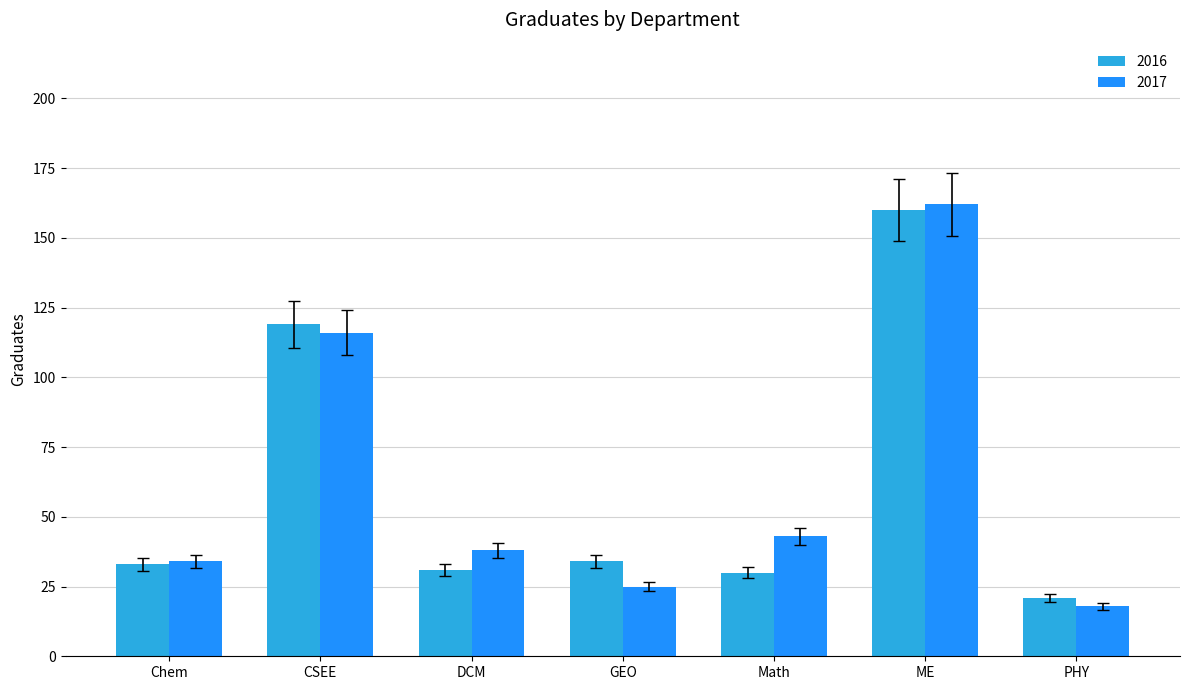

How many series are shown in this chart?

2